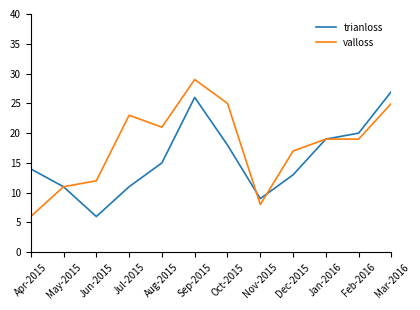

Rank the series by their maximum value, from lowest to highest.

trianloss, valloss